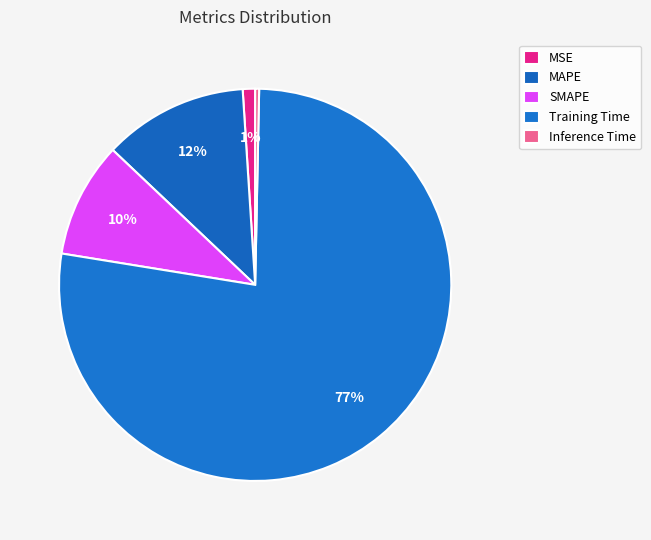

How many segments does this pie chart have?

5